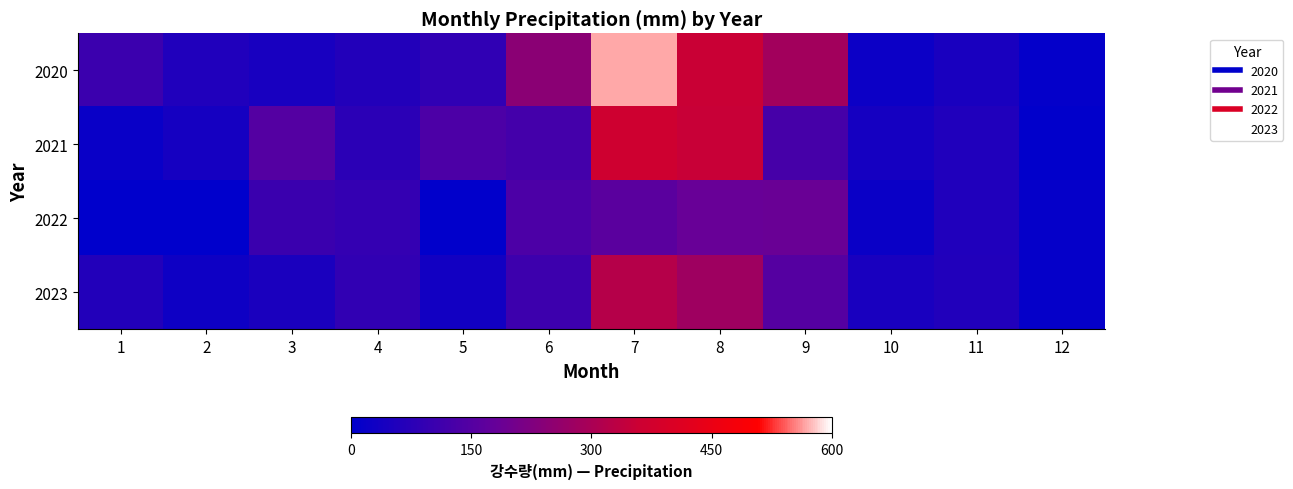

Reading left to right, transcribe all the data shown in this chart.

2020: 1=106.5	2=58.5	3=42.4	4=62.1	5=86.3	6=244.7	7=569.3	8=354.2	9=286.6	10=21.8	11=46.2	12=7.7
2021: 1=17.7	2=37.7	3=148.6	4=78.8	5=134.0	6=119.7	7=367.6	8=353.5	9=125.1	10=38.6	11=56.6	12=2.5
2022: 1=0.0	2=0.2	3=103.6	4=91.7	5=3.8	6=135.7	7=159.5	8=183.3	9=185.3	10=19.1	11=56.5	12=9.5
2023: 1=62.2	2=26.4	3=49.0	4=87.7	5=35.0	6=110.0	7=320.0	8=280.0	9=150.0	10=45.0	11=60.0	12=10.0